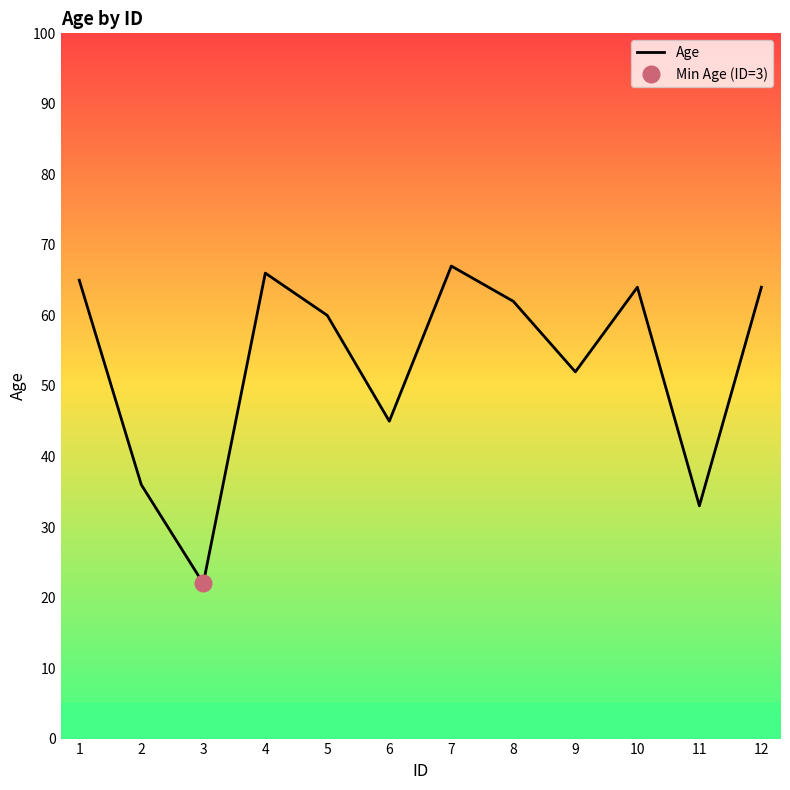

What is the minimum value shown in the chart?

22